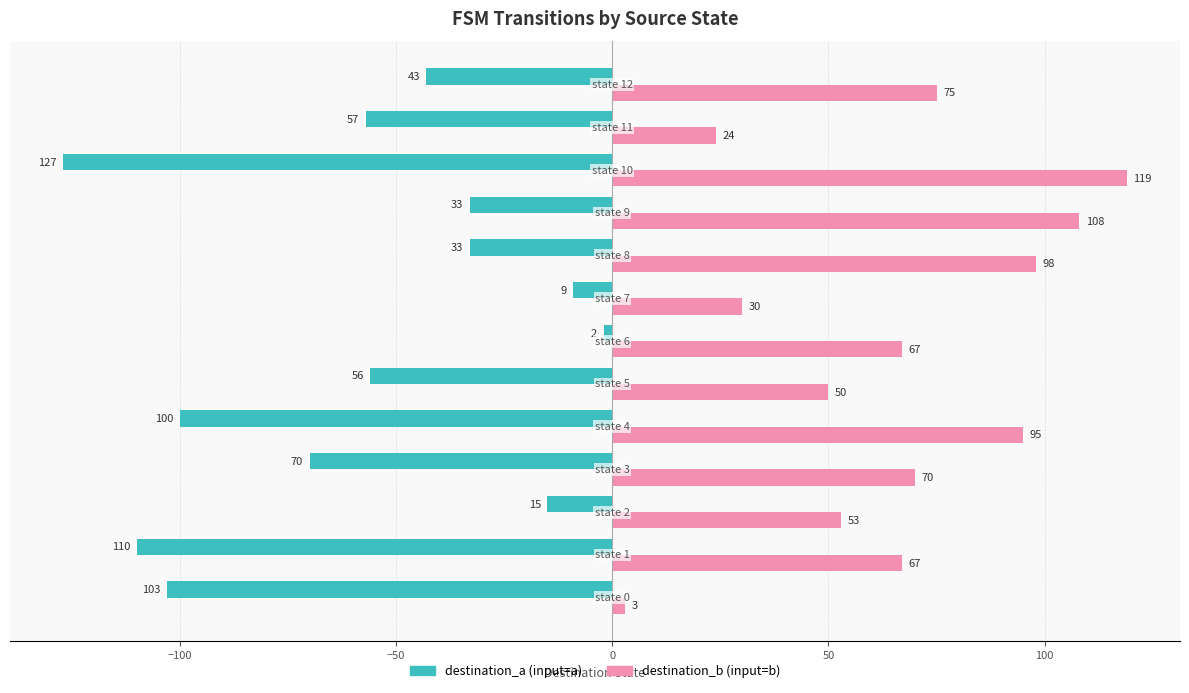

Rank the series by their average value, from highest to lowest.

destination_b (input=b), destination_a (input=a)